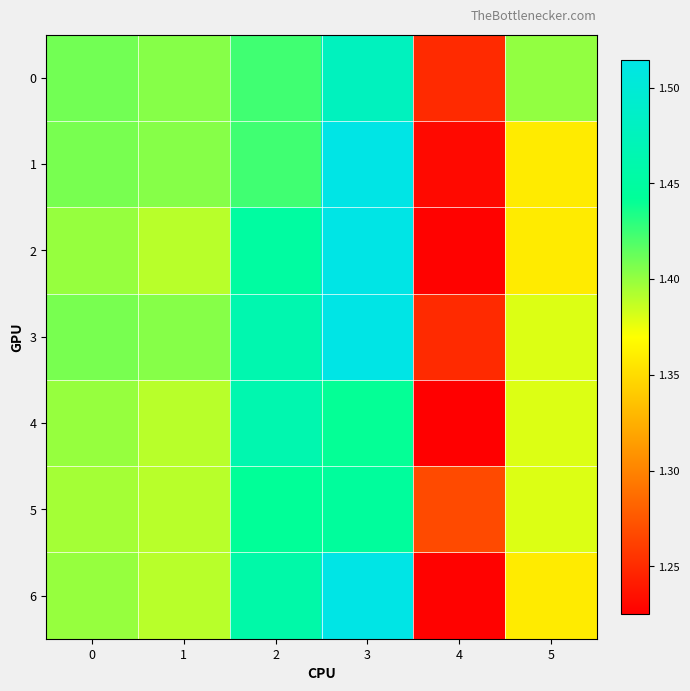

Between 3 and 1, which is larger?

3